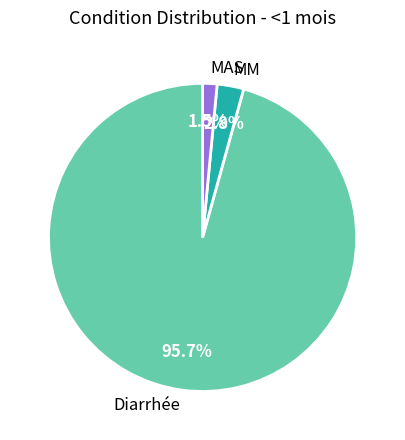

The Diarrhée slice represents 87% of the pie. True or false?

False